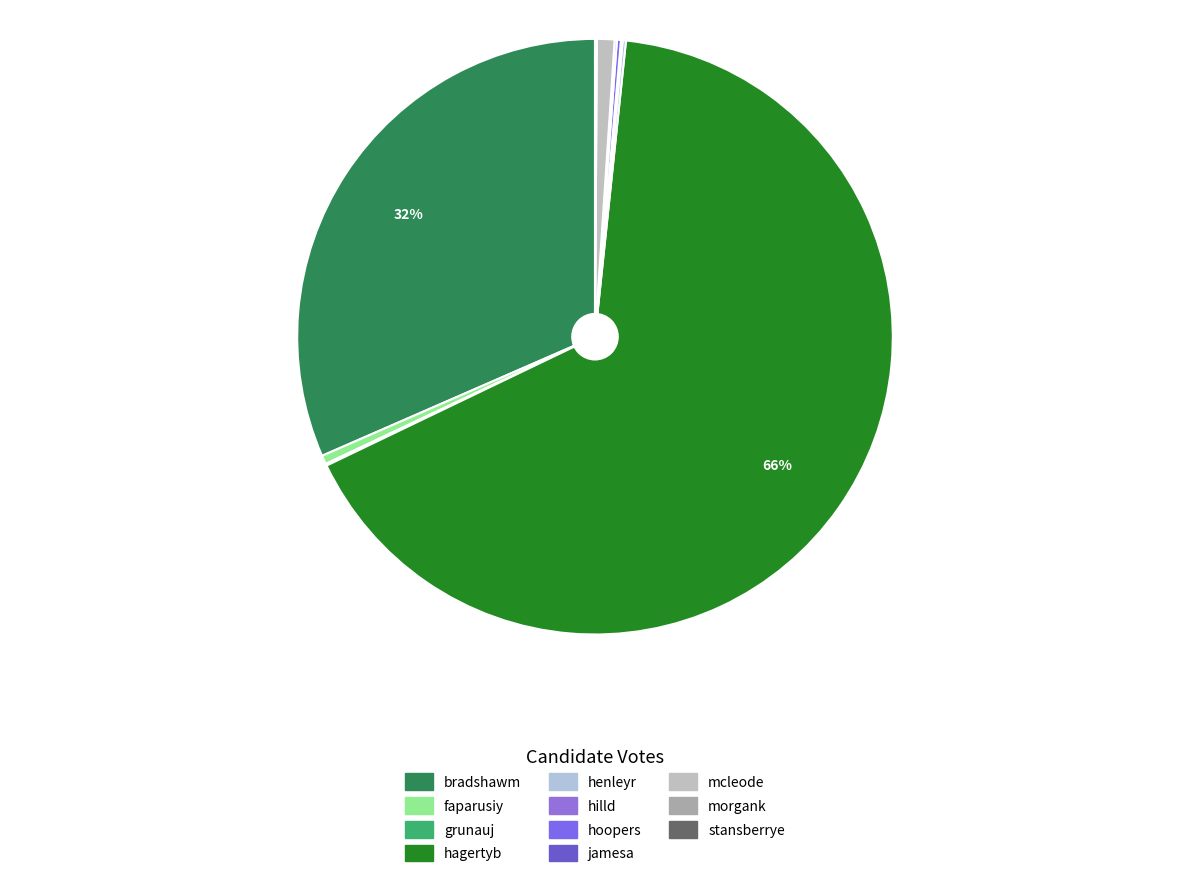

How many slices are in this pie chart?

11